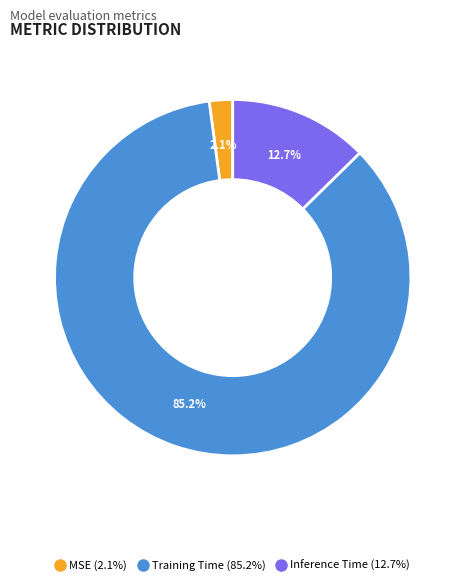

Which slice is the largest?

Training Time